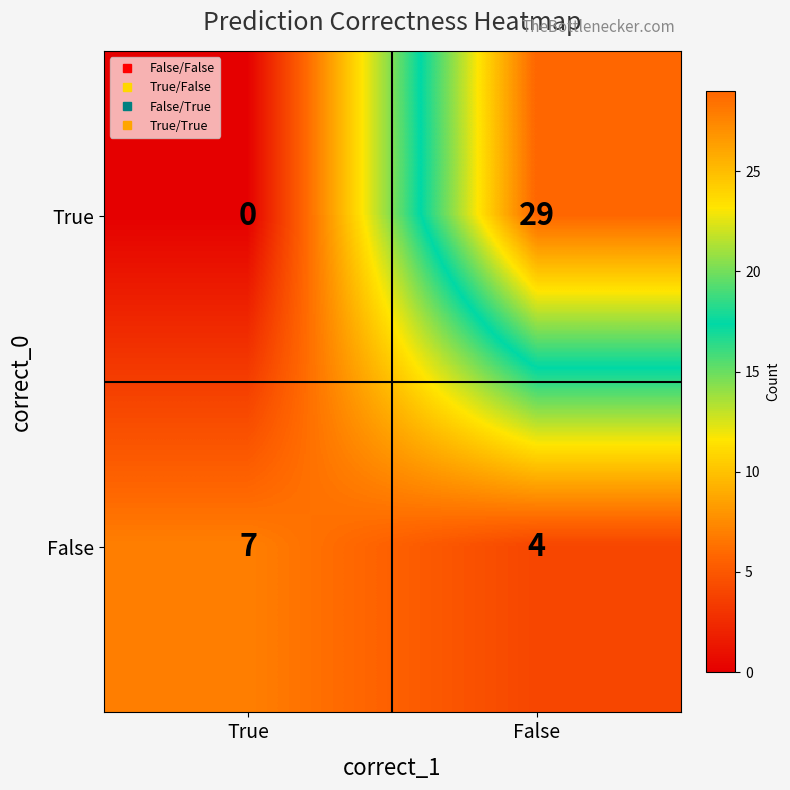

Which label corresponds to the smallest value in the chart?

True